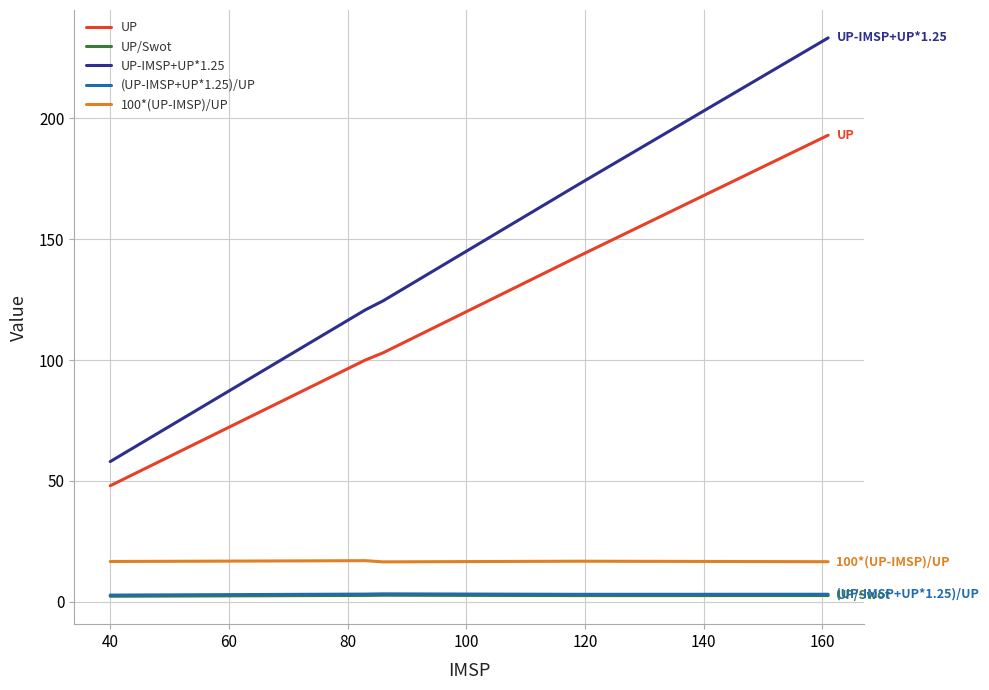

What are all the series names shown in the legend?

UP, UP/Swot, UP-IMSP+UP*1.25, (UP-IMSP+UP*1.25)/UP, 100*(UP-IMSP)/UP